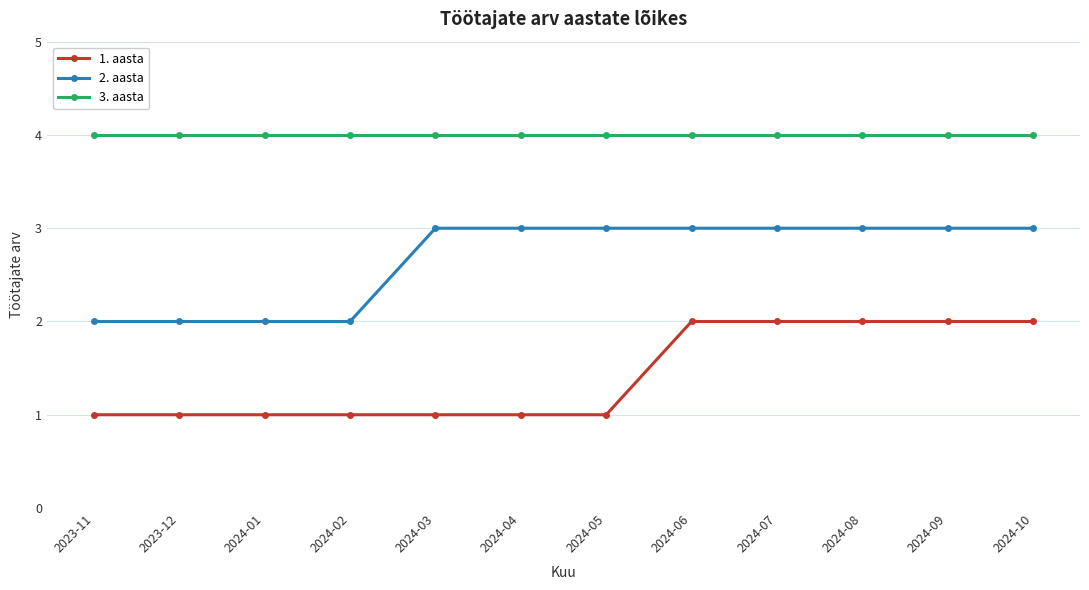

What is the total value across all series at 2024-06?

9